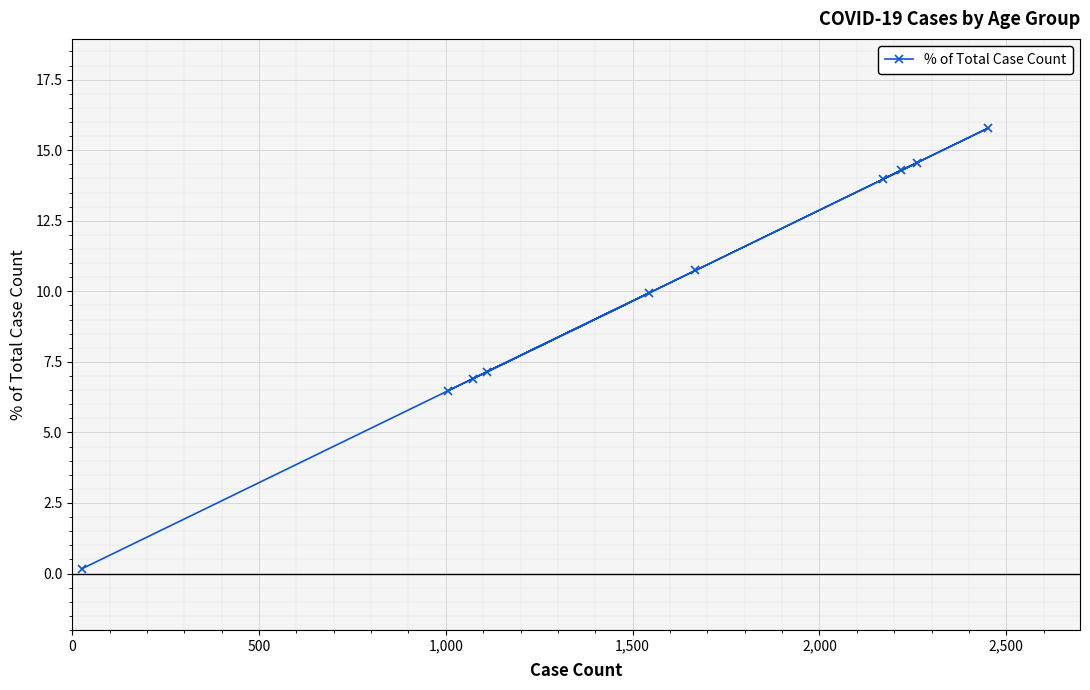

What is the maximum value shown in the chart?

15.8